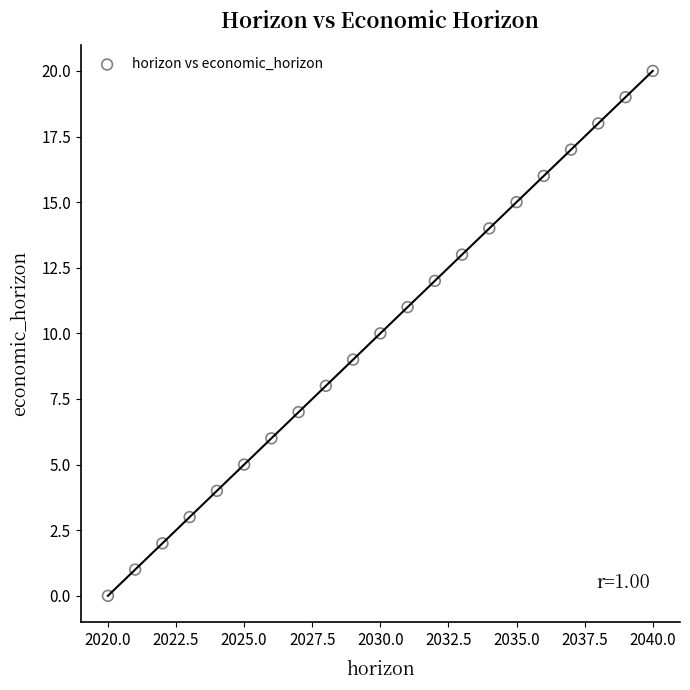

What is the range of X values (max minus min)?

20